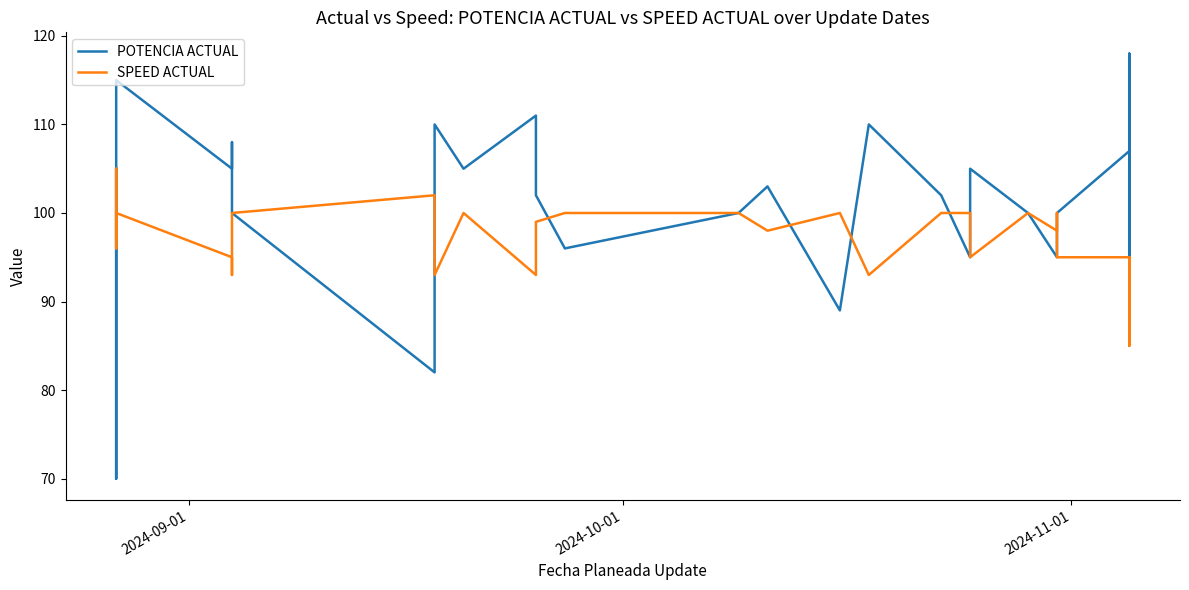

What is the minimum value shown in the chart?

70